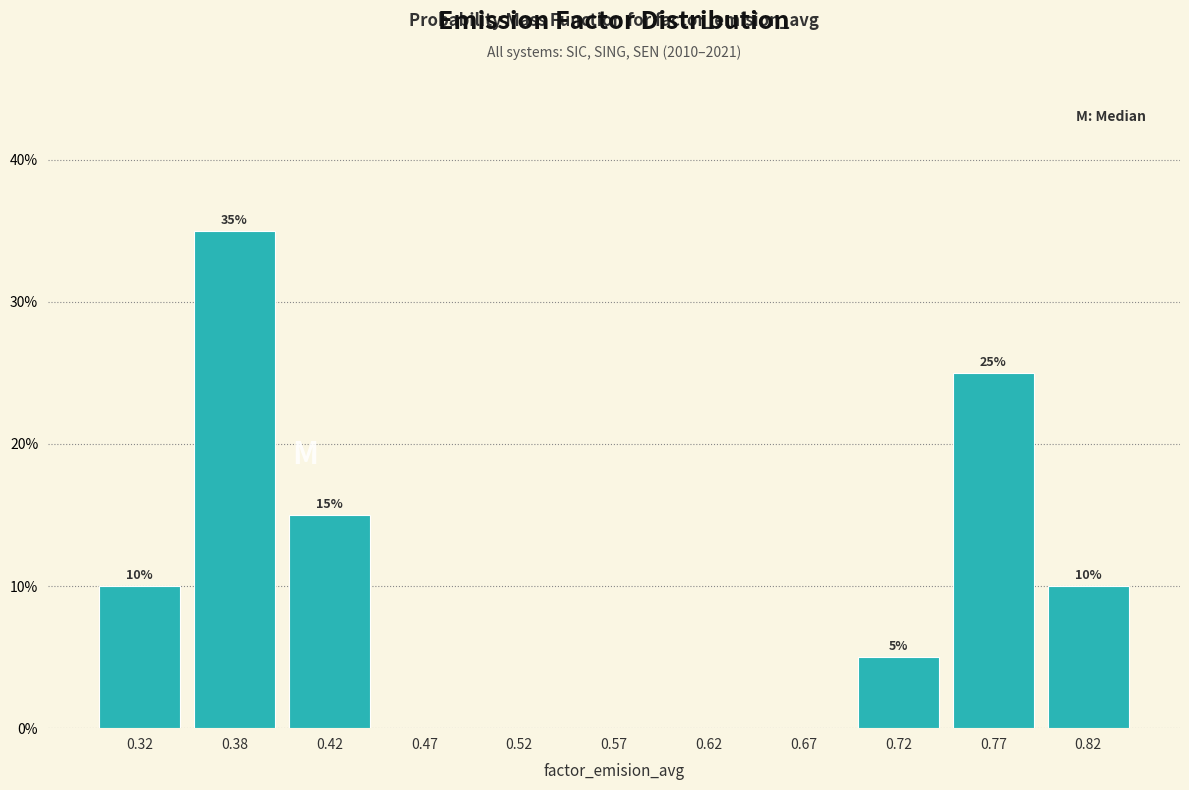

Over which range of the x-axis is the bar tallest?

0.35 to 0.40